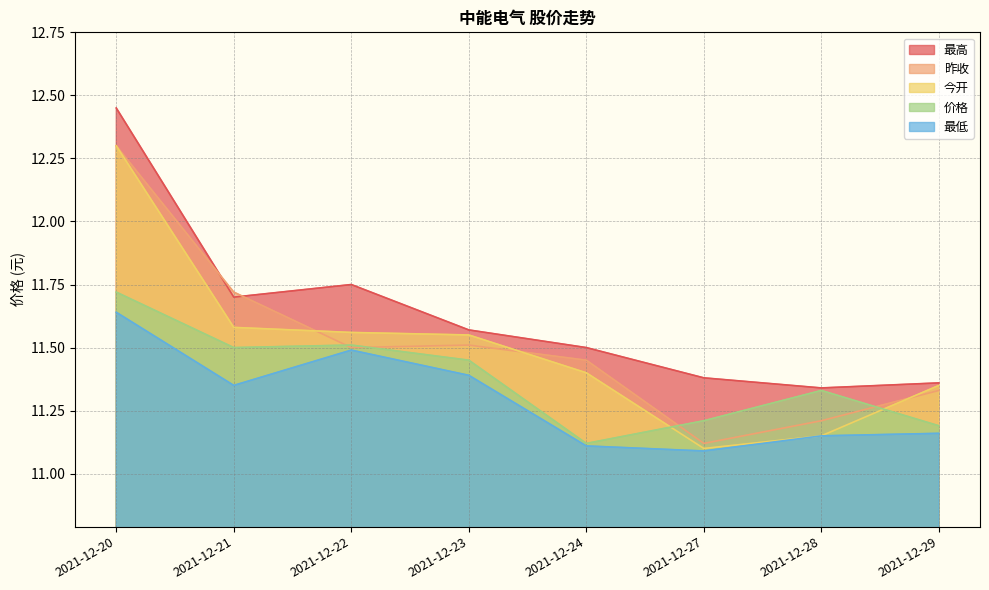

Rank the categories by 今开 value from highest to lowest.

2021-12-20, 2021-12-21, 2021-12-22, 2021-12-23, 2021-12-24, 2021-12-29, 2021-12-28, 2021-12-27